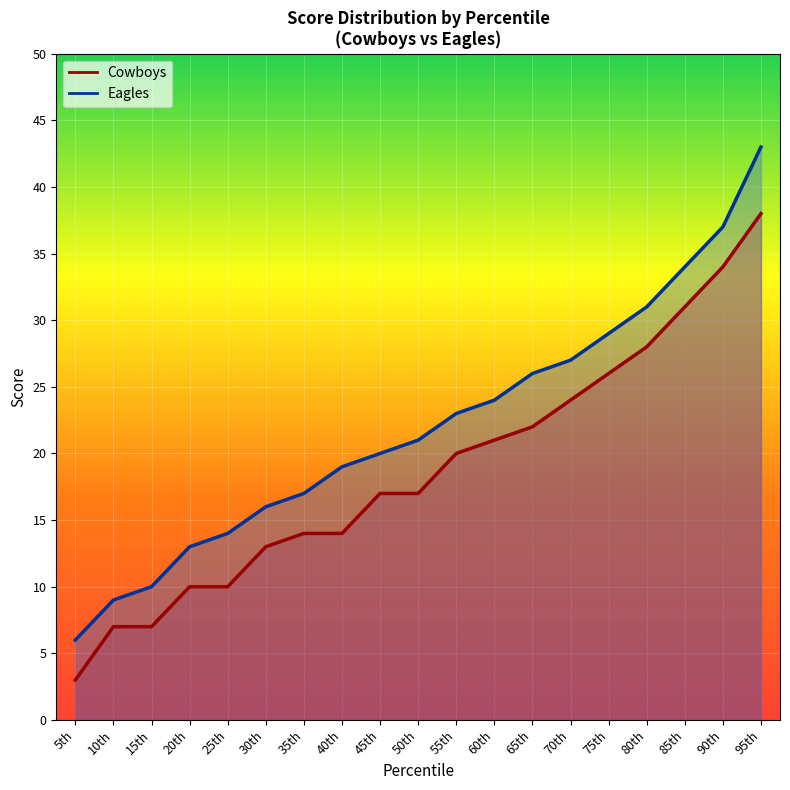

Which category has the lowest value across all series?

5th